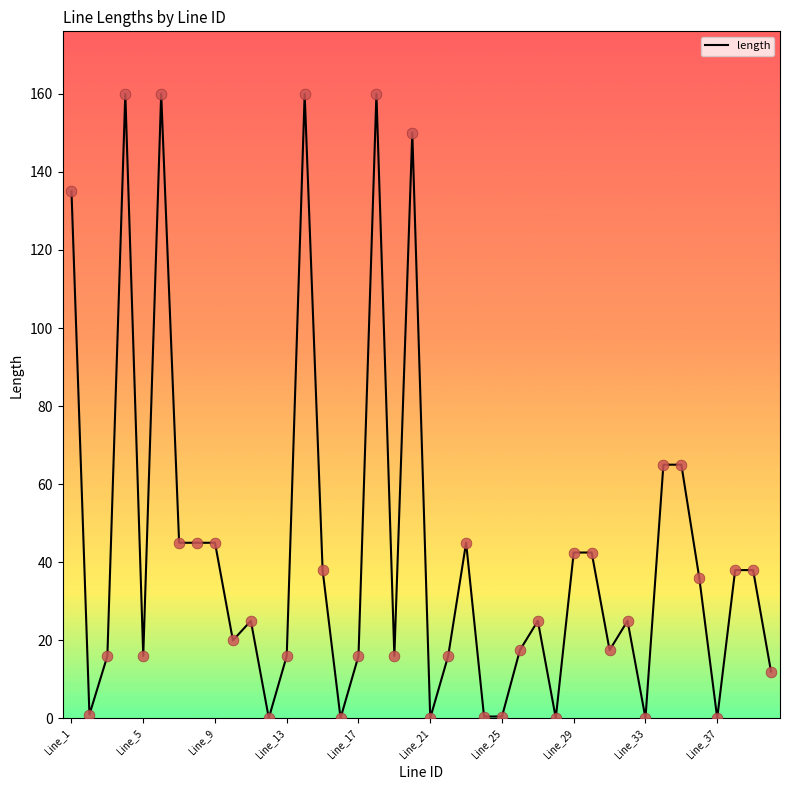

What is the difference between the maximum and minimum values?

159.9